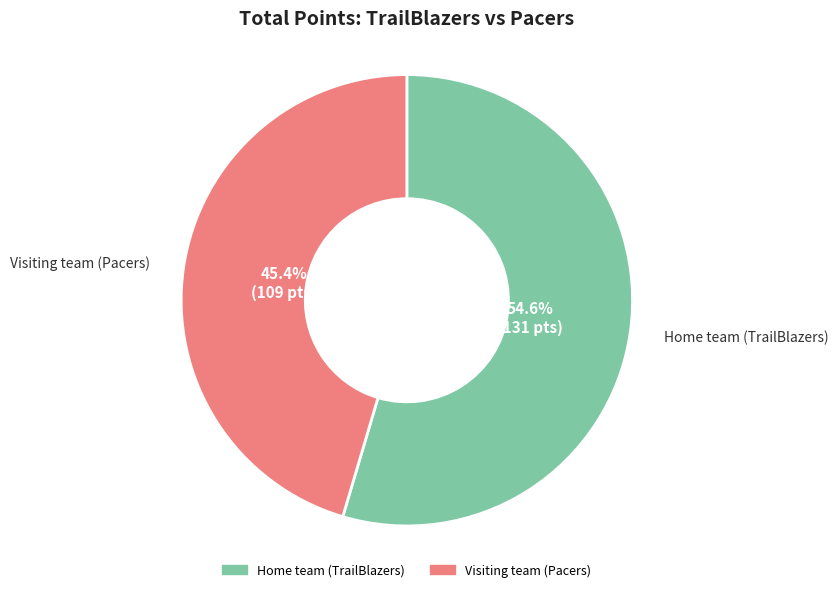

Which category has the smallest portion of the pie?

Visiting team (Pacers)